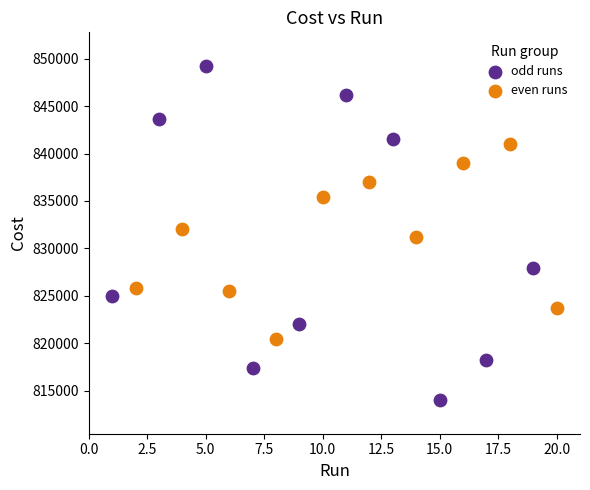

Which series contains the highest Y value?

odd runs